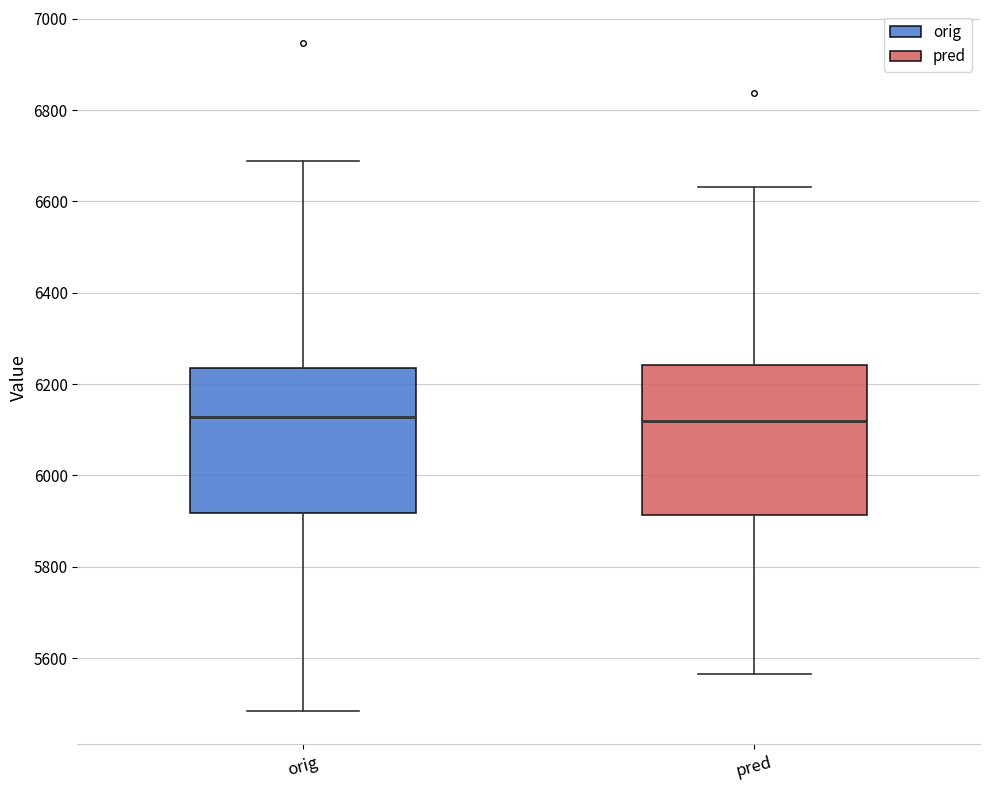

Reading left to right, transcribe this box plot: for each box, give where its median line is, the range the box spans, and where its two whiskers end, as read against the y-axis. The values are not printed on the chart, so give them approximately, as read against the axis.

orig: median 6120, box 5920 to 6240, whiskers 5480 to 6680
pred: median 6120, box 5920 to 6240, whiskers 5560 to 6640